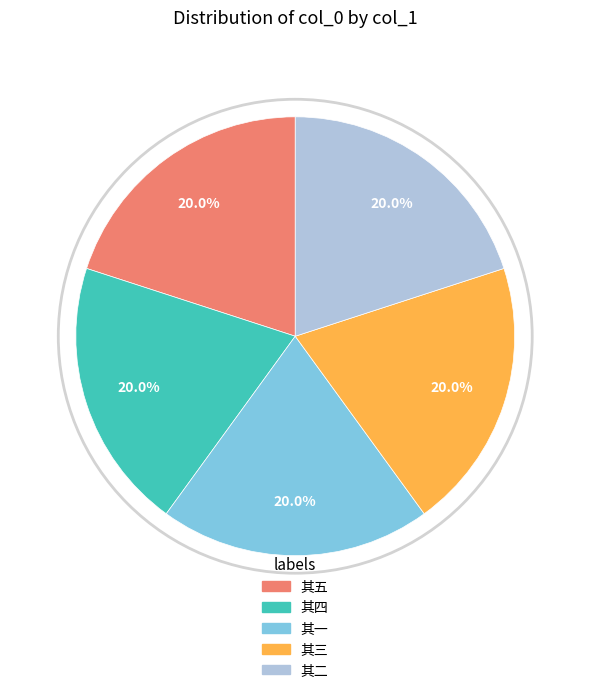

Is there a majority slice in this chart?

No